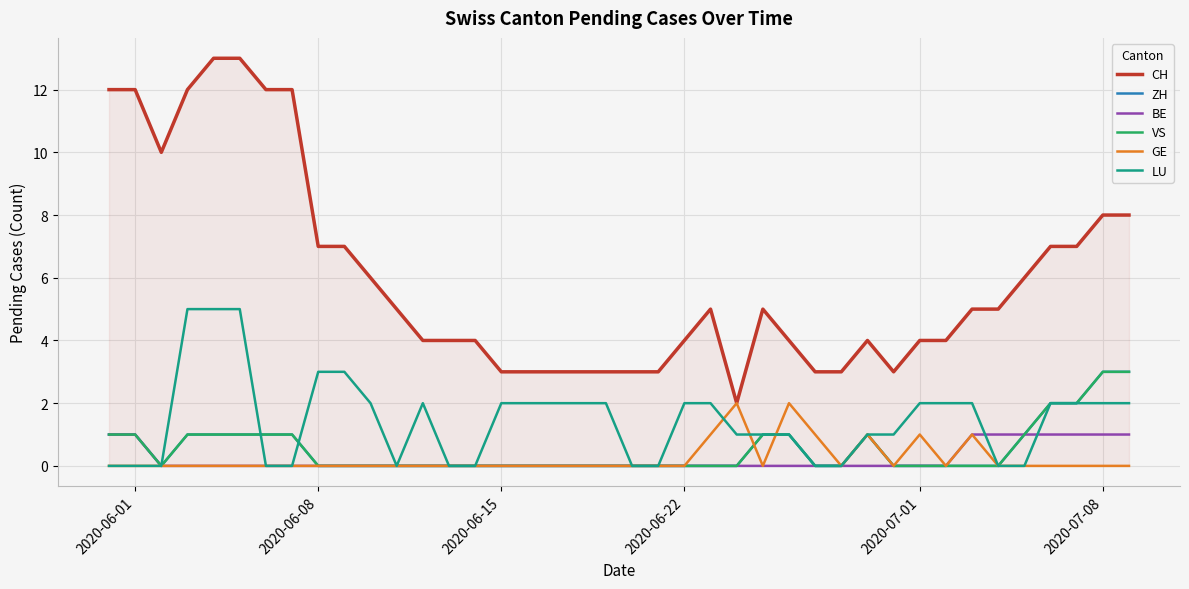

What is the sum of all BE values?

9